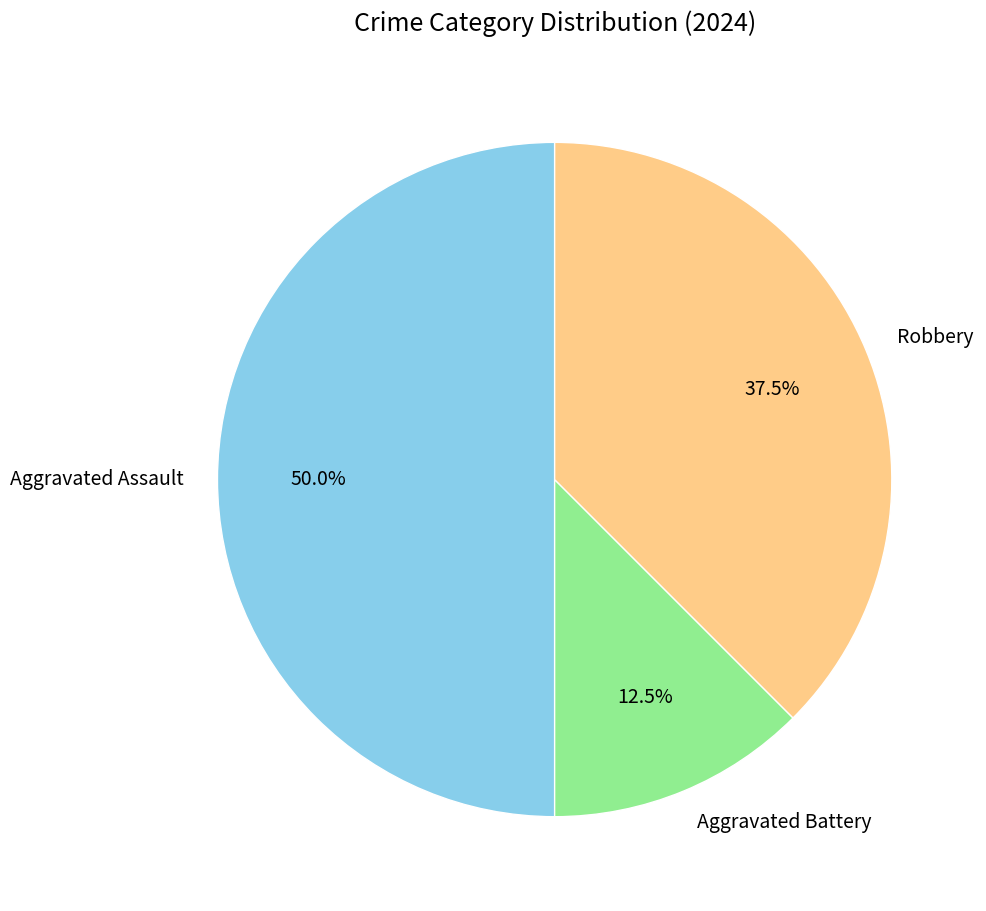

Does Robbery account for over 50% of the chart?

No